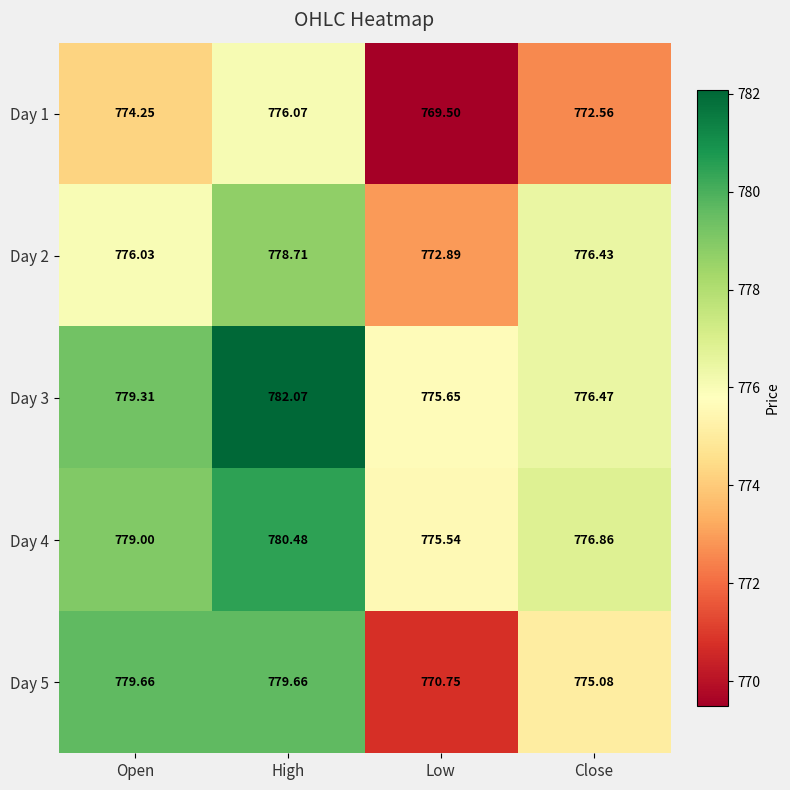

How many series are shown in this chart?

5